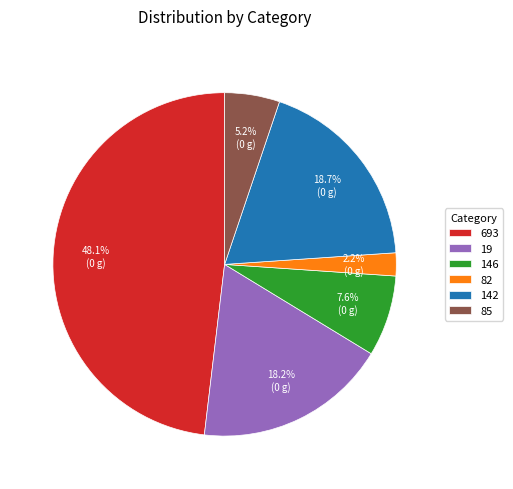

How many slices are in this pie chart?

6